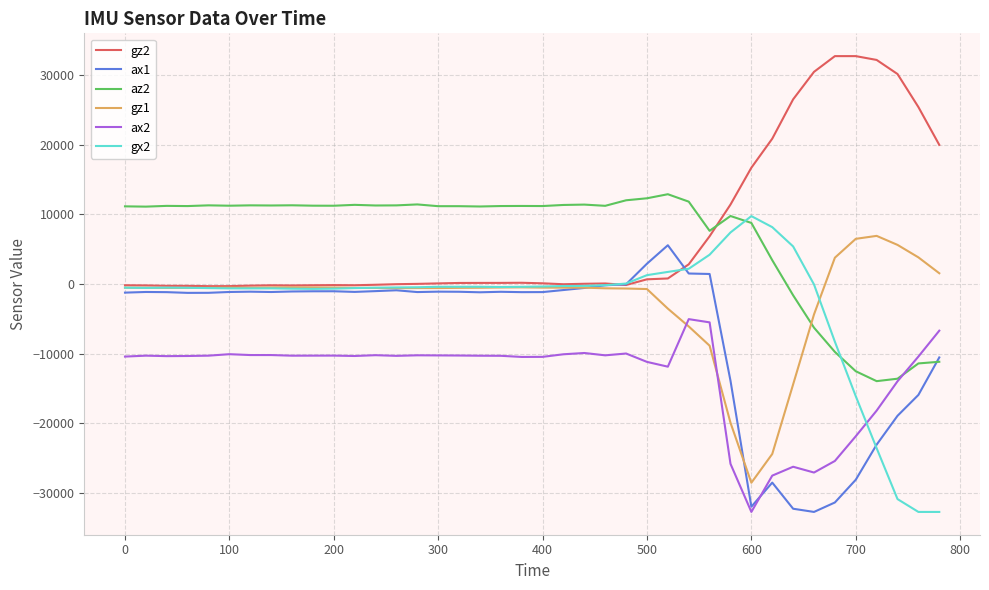

True or false: gz2 and ax2 intersect in this chart.

False